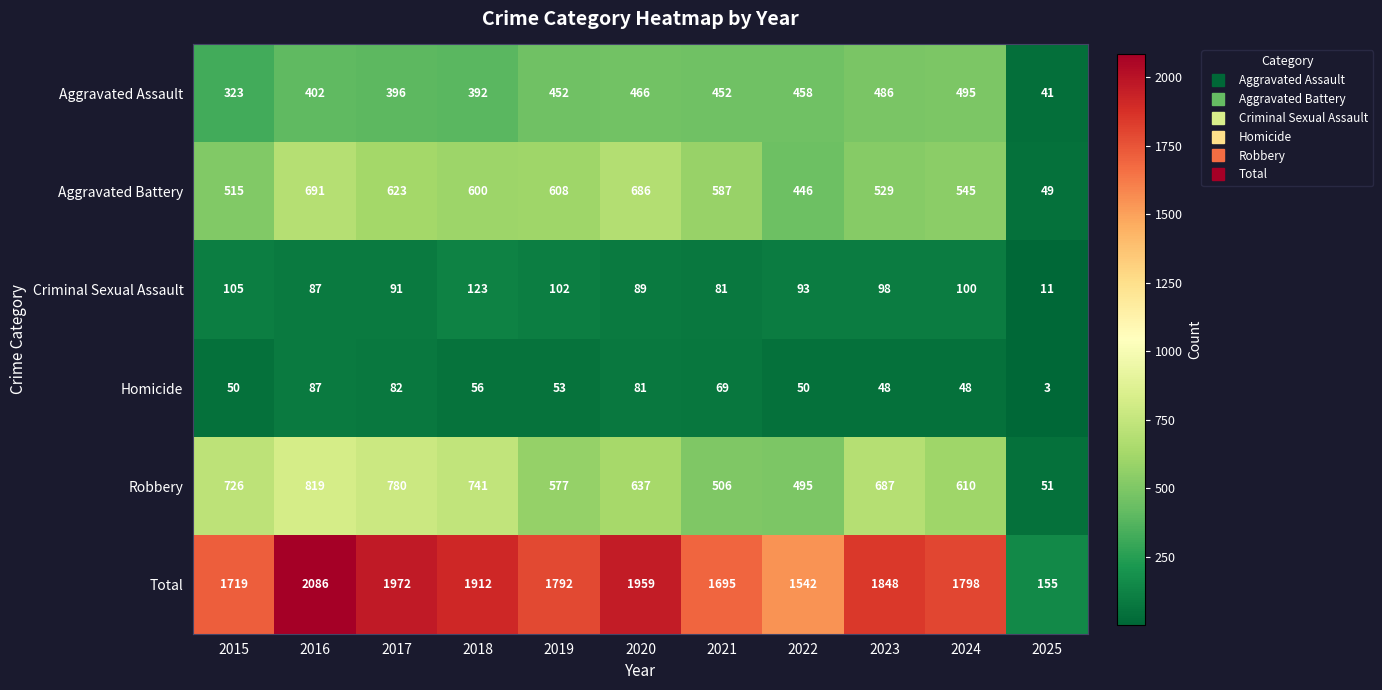

True or false: Aggravated Assault has a value of 452 at 2019.

True